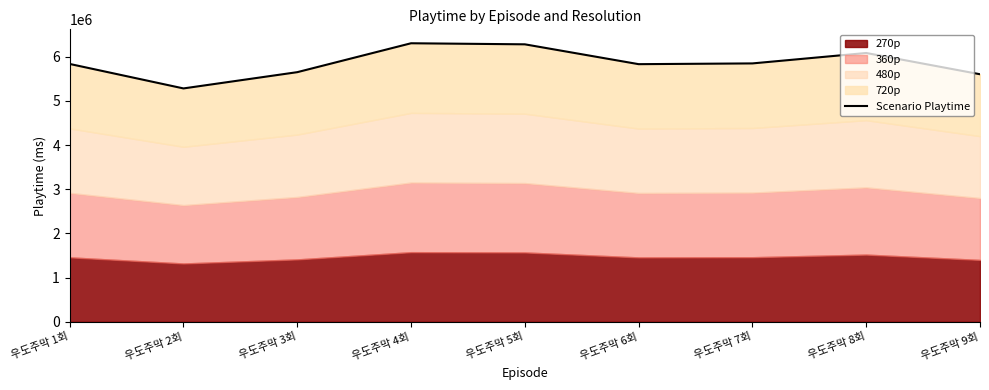

Rank the categories by value from lowest to highest.

우도주막 2회, 우도주막 9회, 우도주막 3회, 우도주막 6회, 우도주막 1회, 우도주막 7회, 우도주막 8회, 우도주막 5회, 우도주막 4회